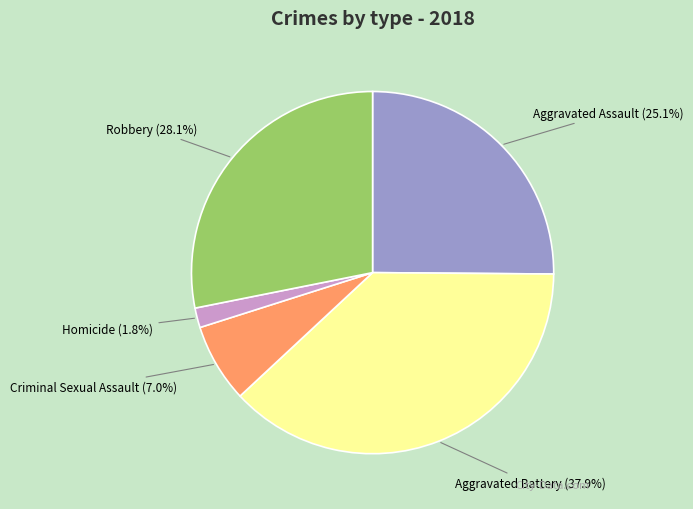

Is it true that Homicide is 2% of the pie?

True